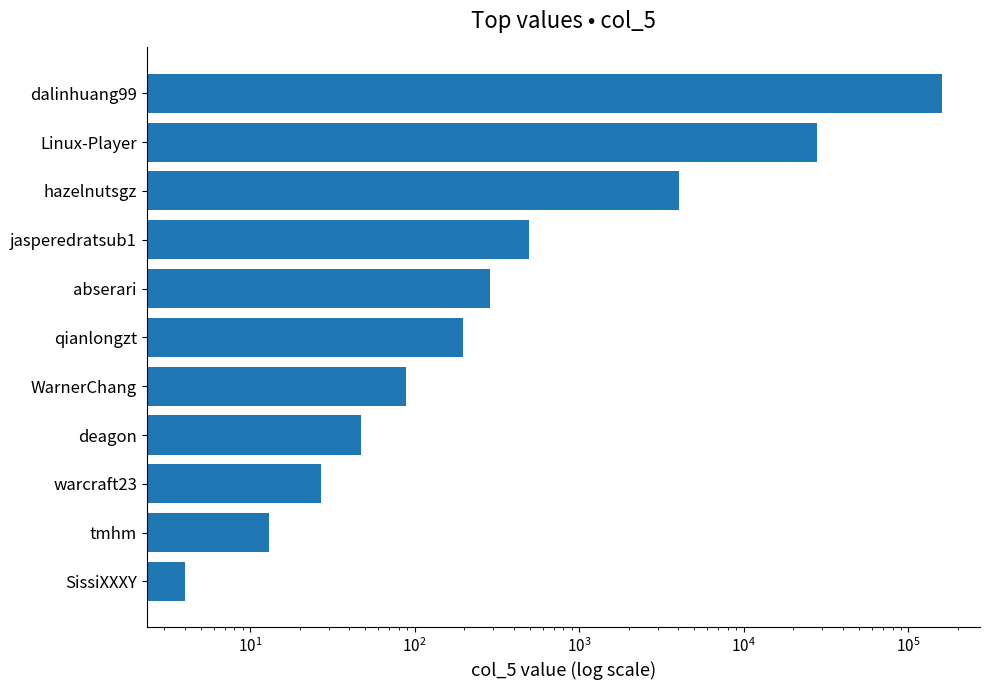

Reading left to right, transcribe all the data shown in this chart.

4	13	27	47	89	197	288	495	4032	27766	160079